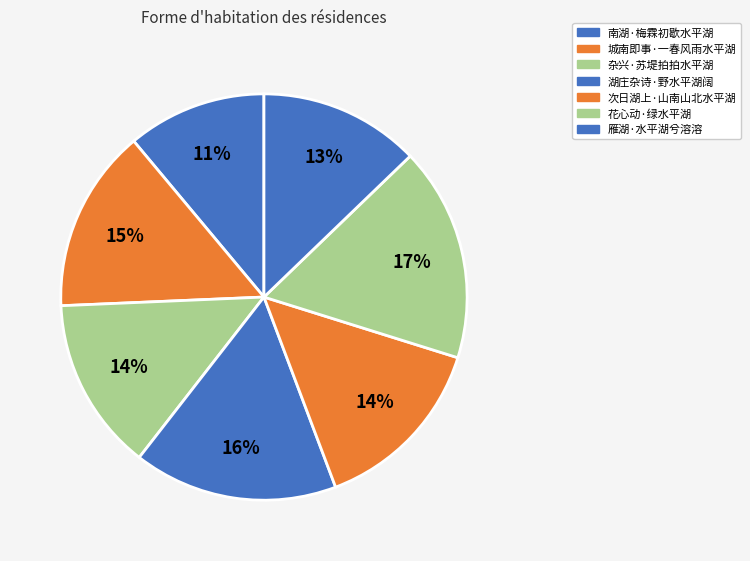

How many slices are in this pie chart?

7